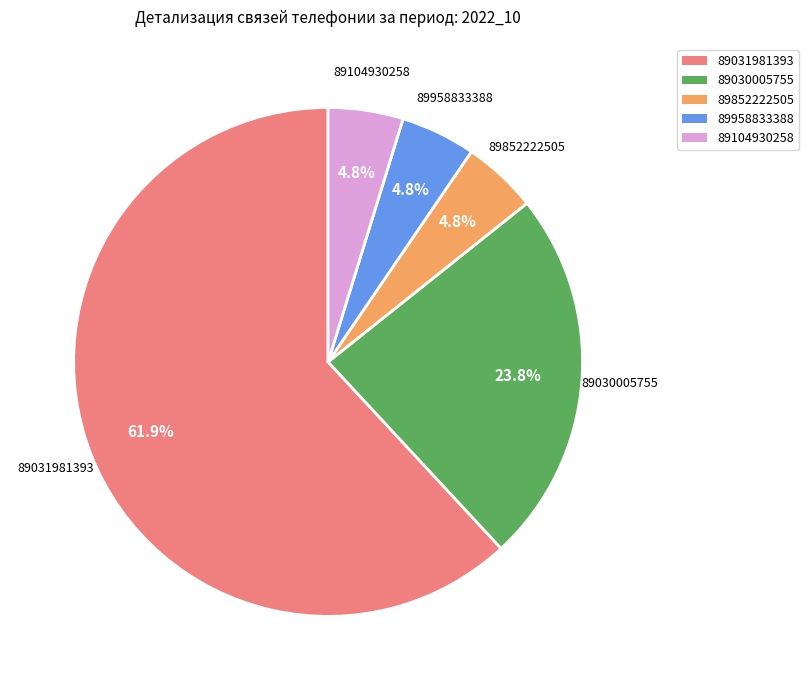

Which category has the biggest portion of the pie?

89031981393